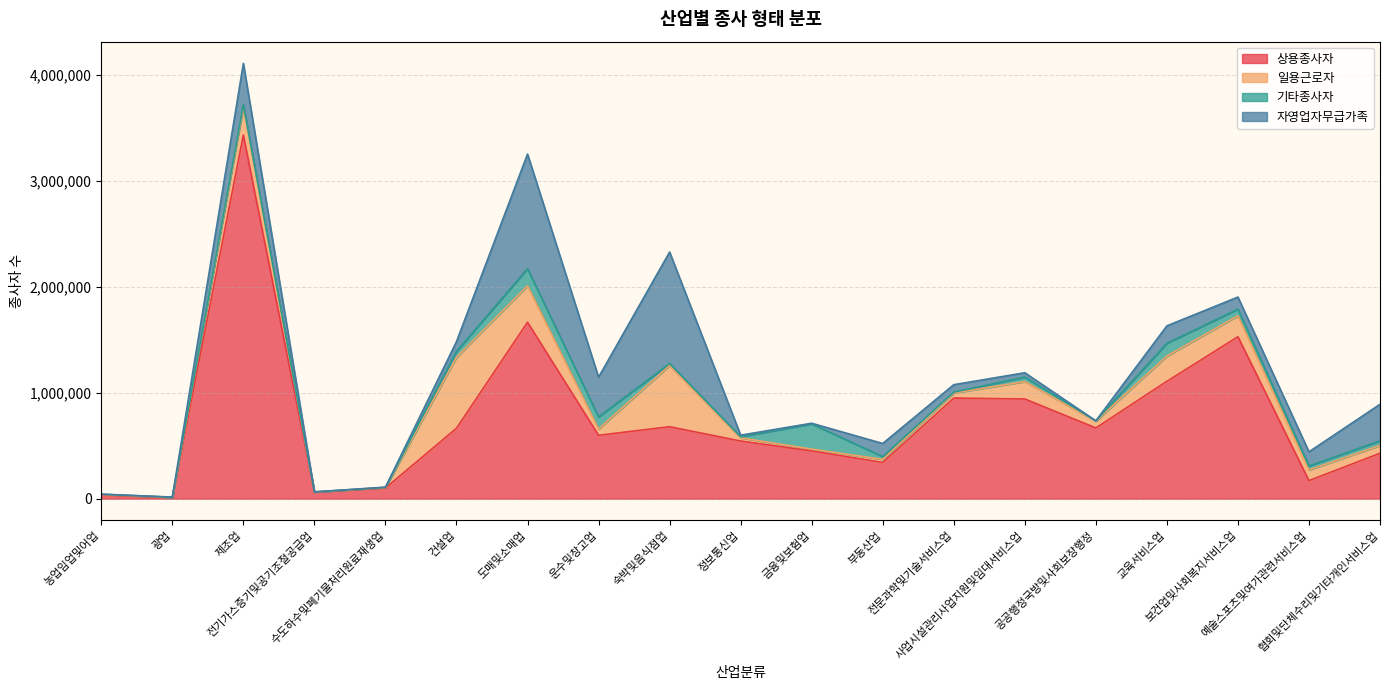

Between 숙박및음식점업 and 부동산업, which is larger?

숙박및음식점업